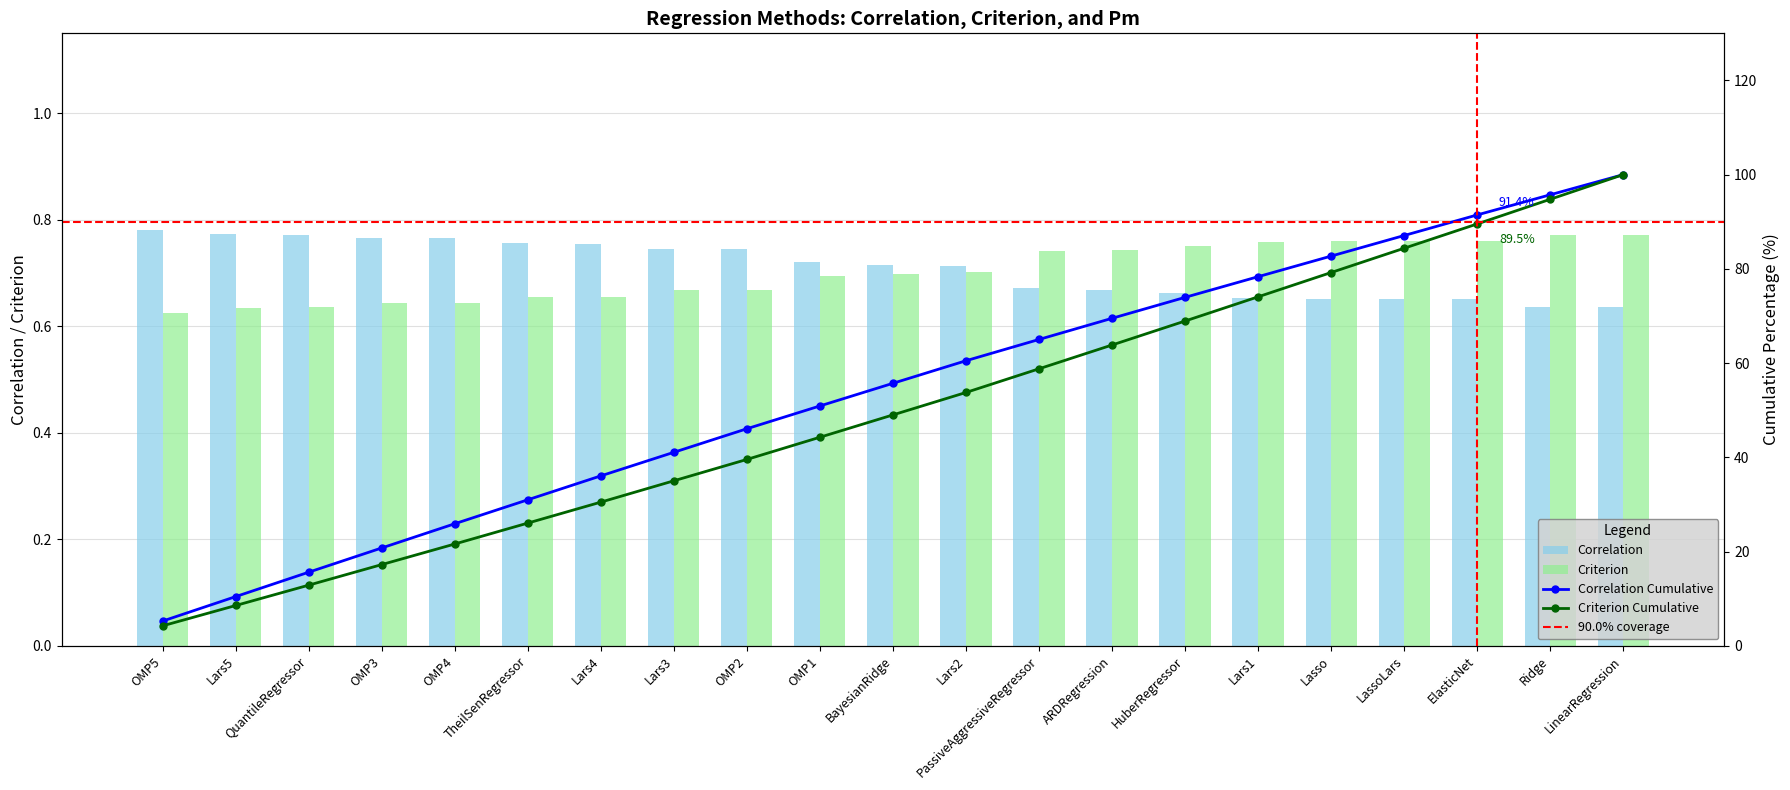

What is the difference between the Correlation values at Lars5 and BayesianRidge?

0.1